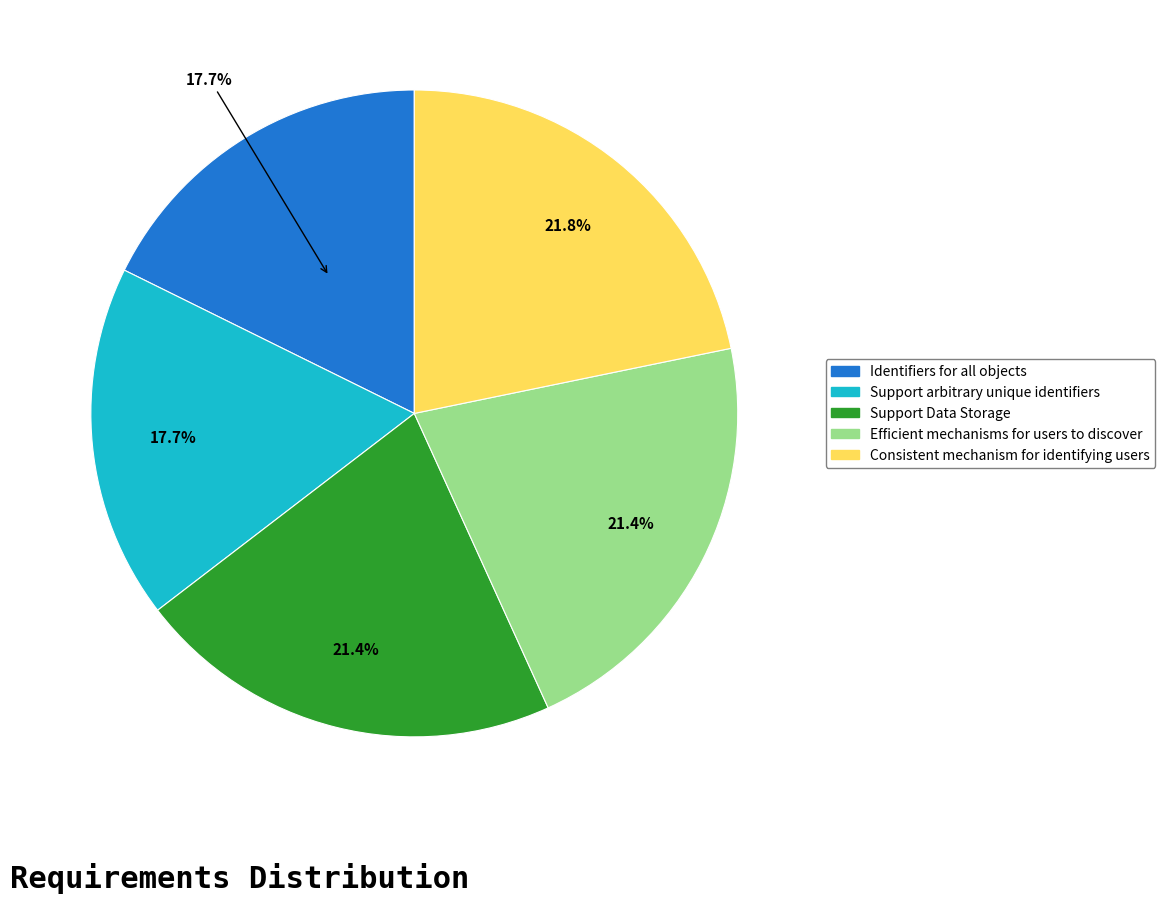

Is there a majority slice in this chart?

No